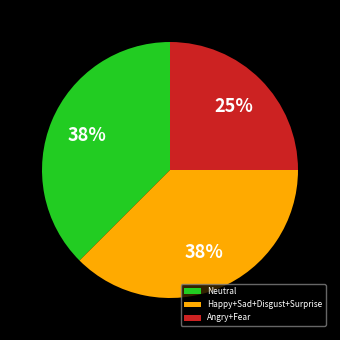

To the nearest percent, what is the average slice percentage?

33%